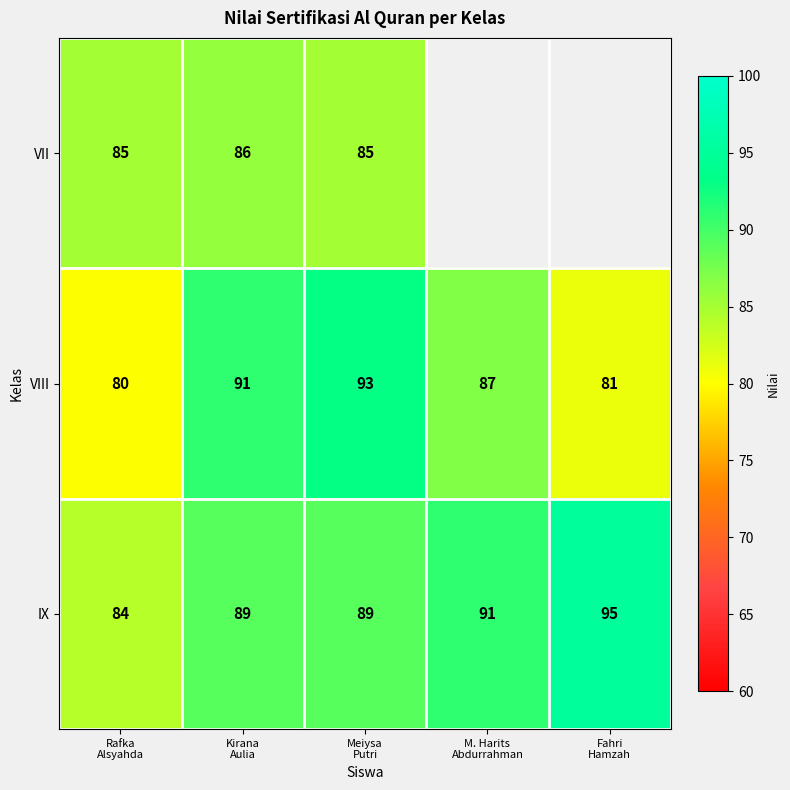

What is the difference between the second highest and second lowest values in the VIII series?

10